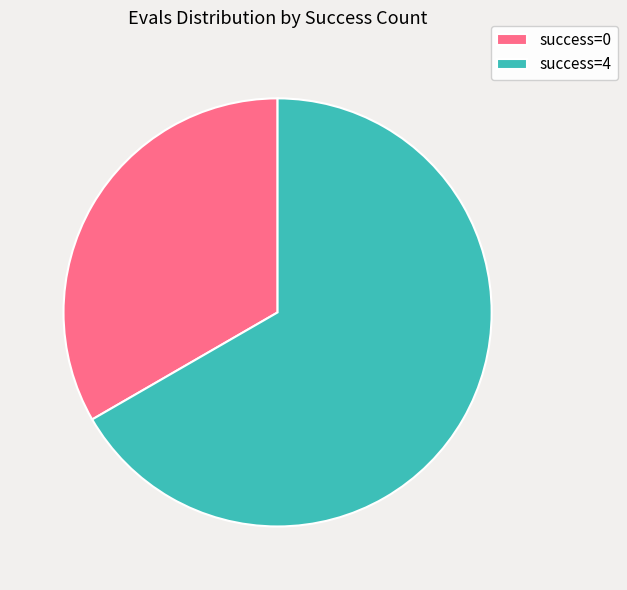

Approximately how many times larger is the value at success=4 compared to success=0?

2.0